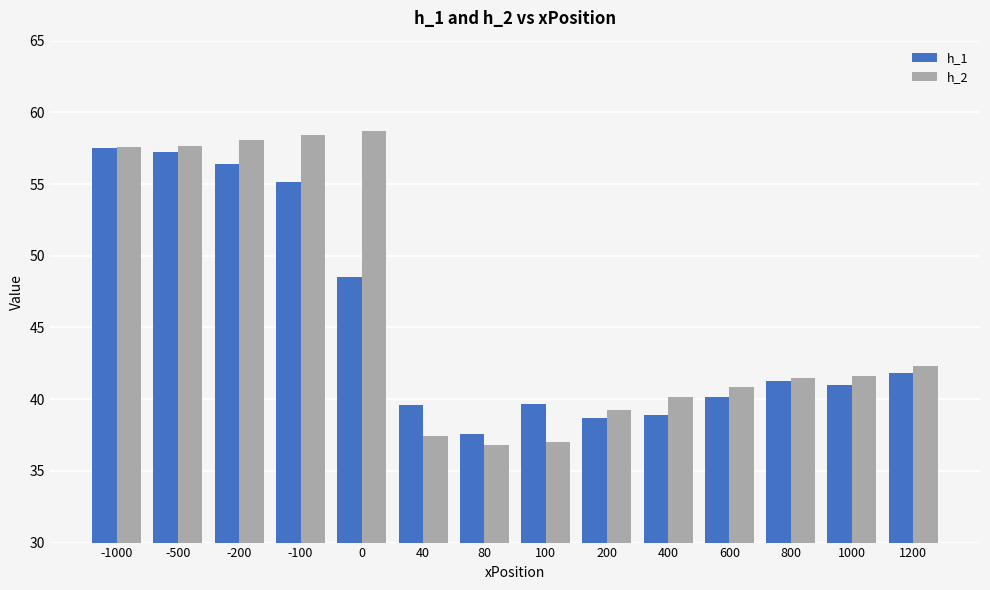

What is the lowest value of the h_1 series?

37.6